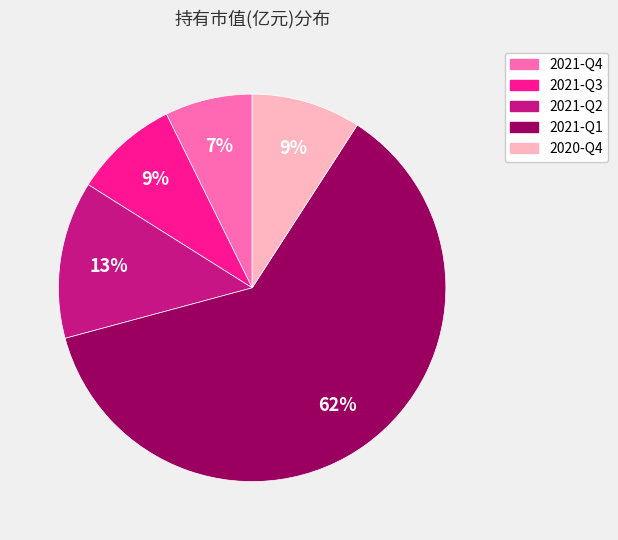

What is the largest slice in the pie chart?

2021-Q1